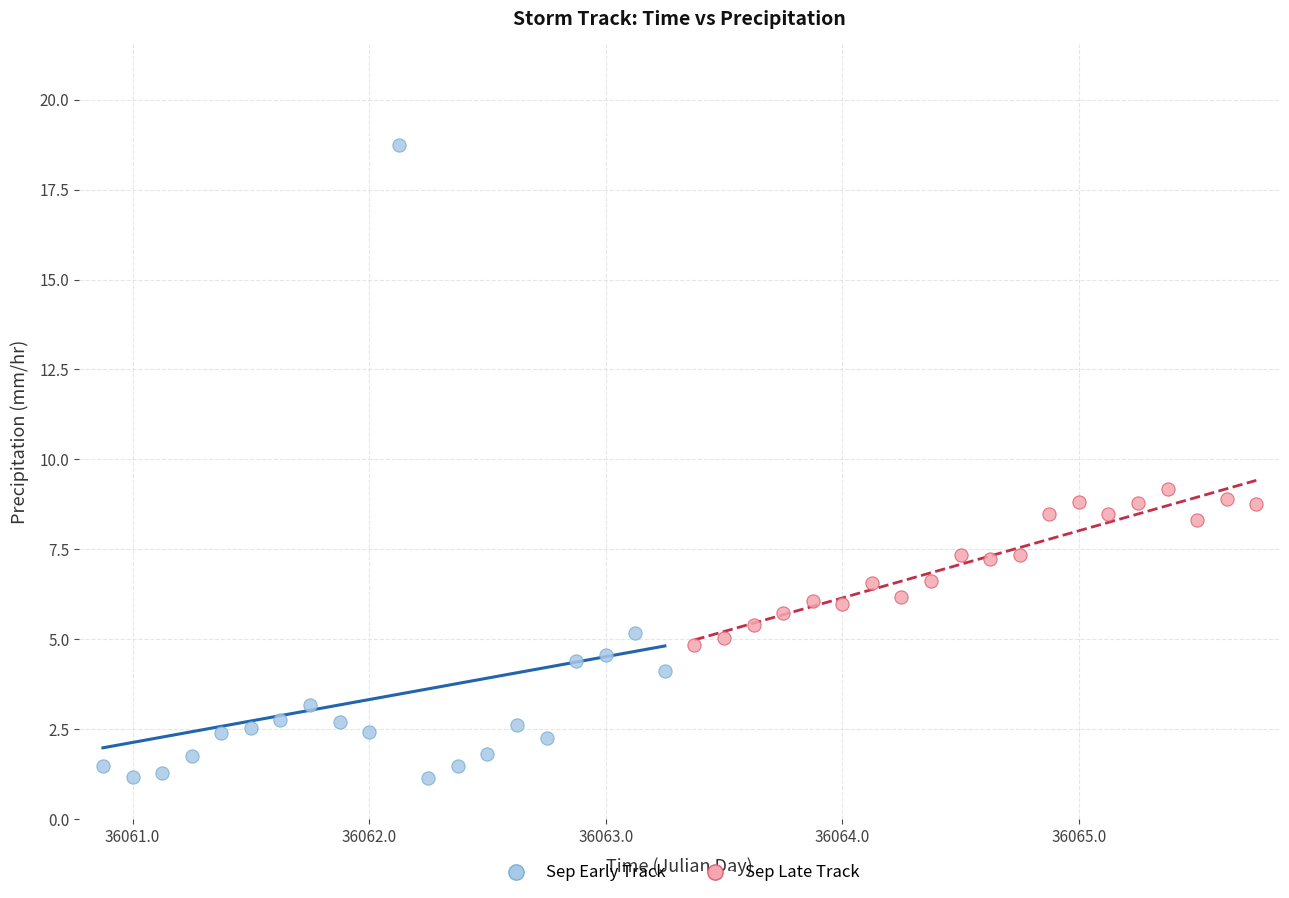

Which series has the widest spread of Y values?

Sep Early Track